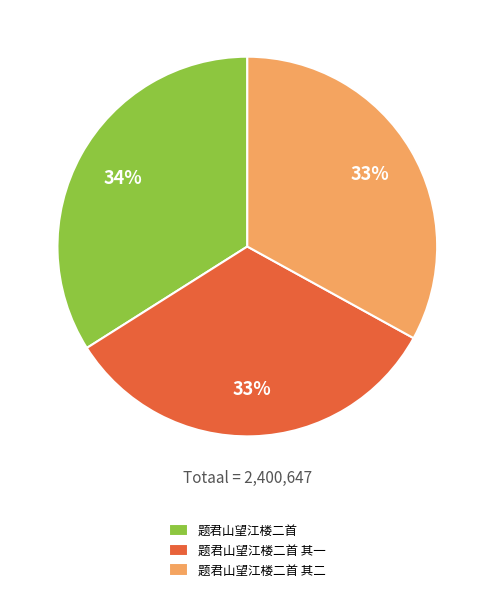

To the nearest percent, what portion does 题君山望江楼二首 其一 represent?

33%